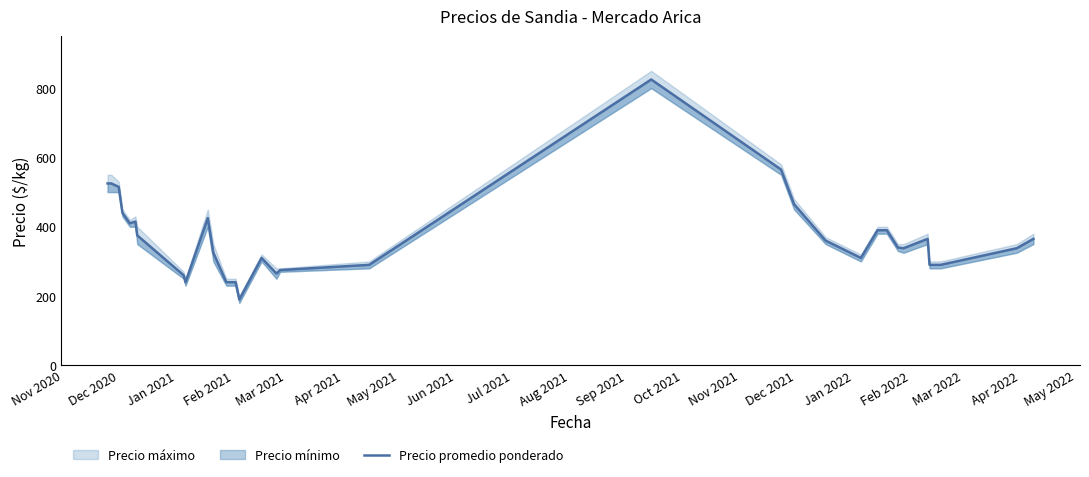

How many lines are shown in the chart?

1